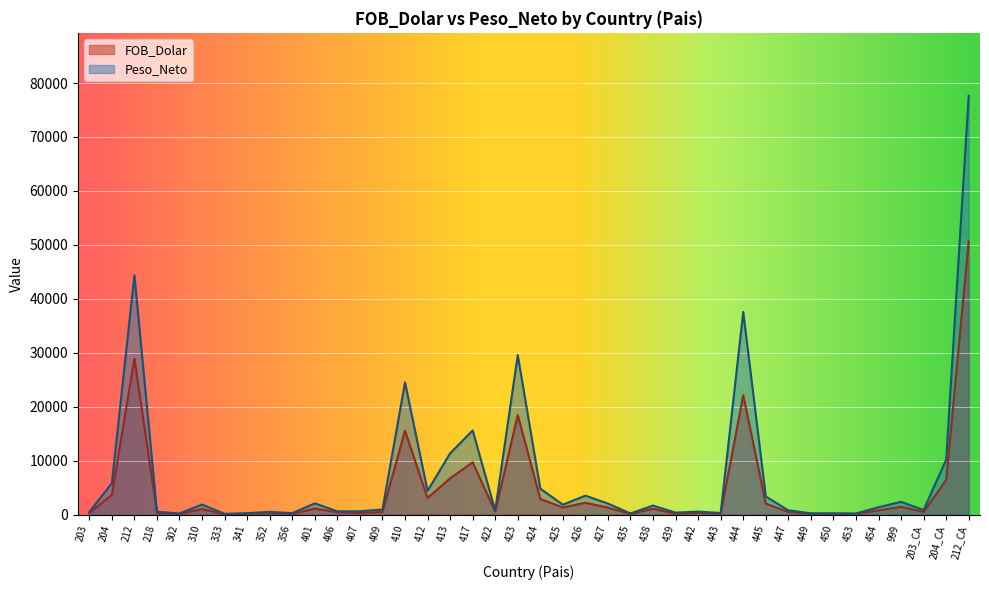

The FOB_Dolar series shows 794.6 at 454. True or false?

True